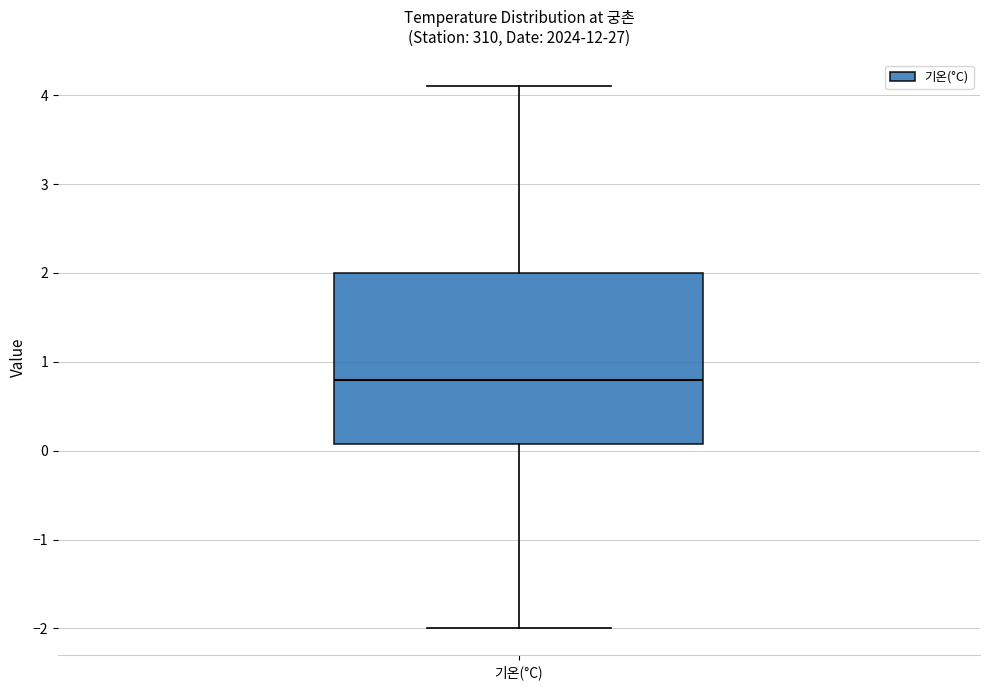

Transcribe this box plot: give where the median line is, the range the box spans, and where the two whiskers end, as read against the y-axis. The values are not printed on the chart, so give them approximately, as read against the axis.

median 0.8, box 0.1 to 2.0, whiskers -2.0 to 4.1